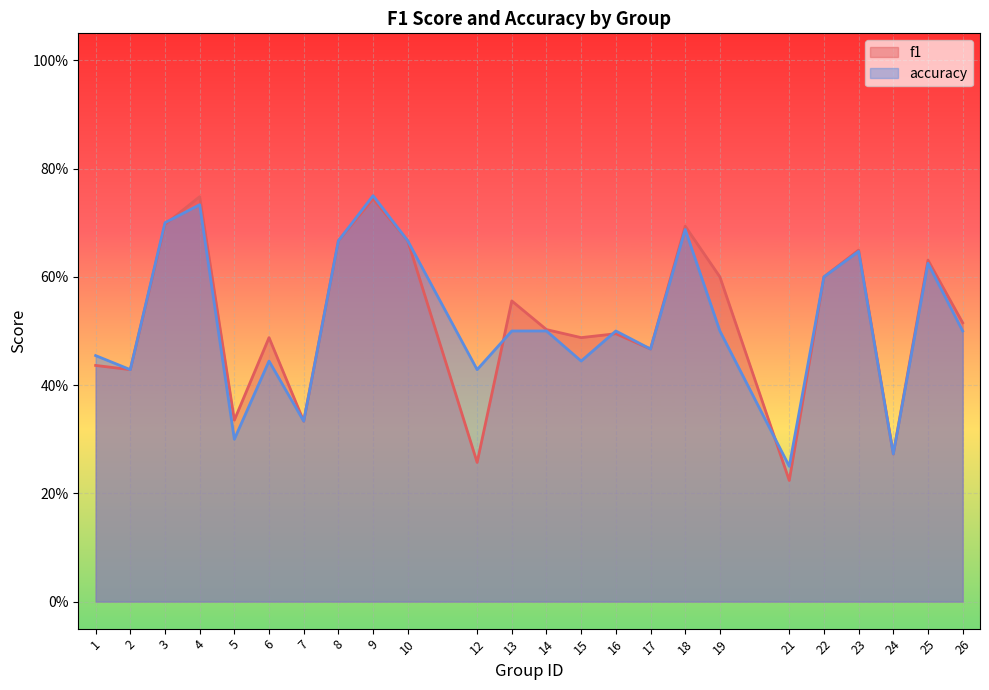

What is the difference between the maximum and minimum values in the accuracy series?

0.5